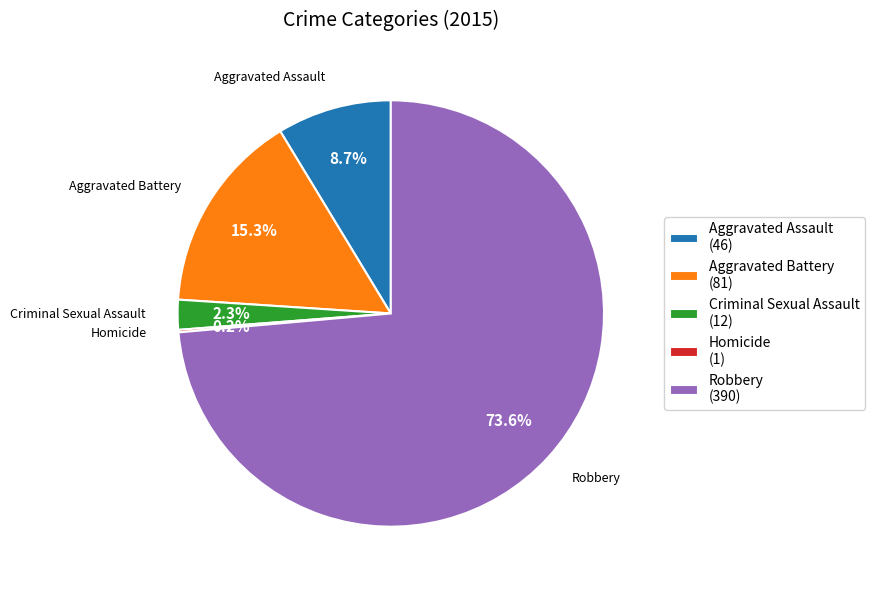

The Aggravated Assault slice represents 9% of the pie. True or false?

True